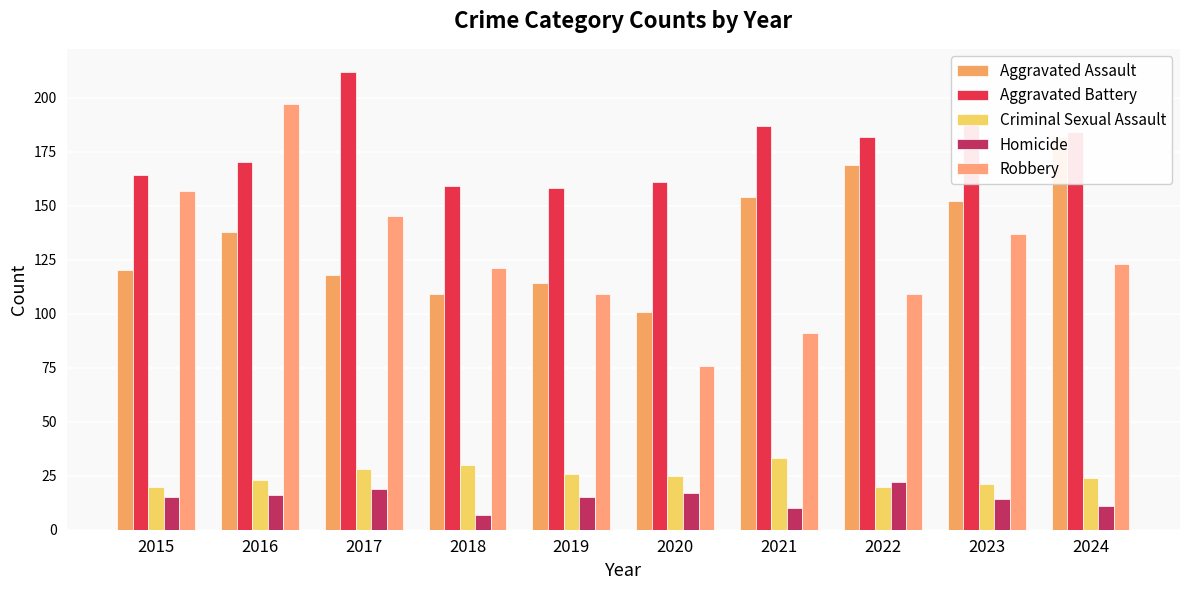

What are all the series names shown in the legend?

Aggravated Assault, Aggravated Battery, Criminal Sexual Assault, Homicide, Robbery